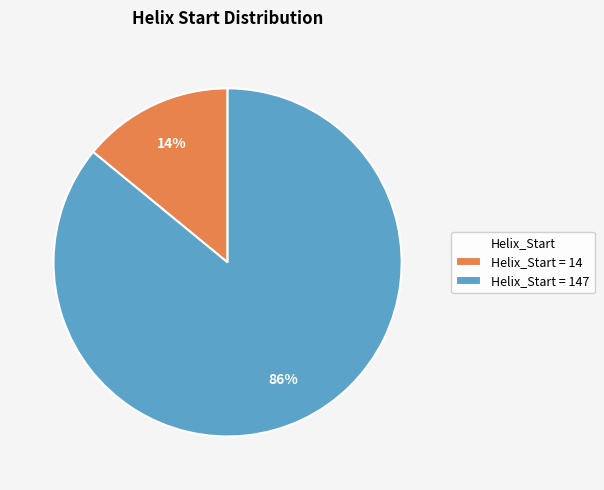

Which category has the smallest portion of the pie?

Helix_Start = 14